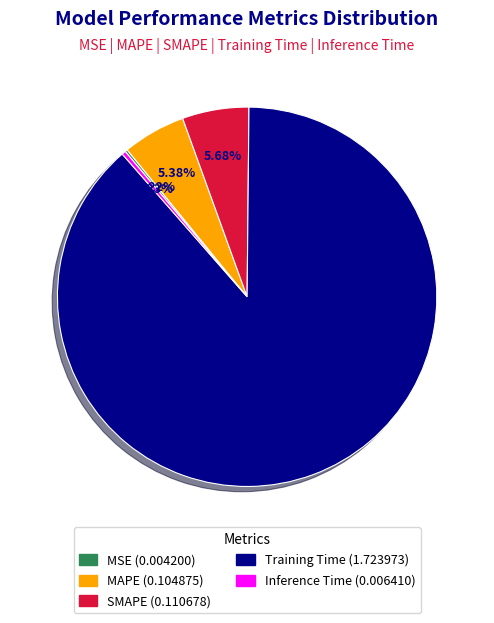

What percentage is the Training Time slice, to the nearest percent?

88%